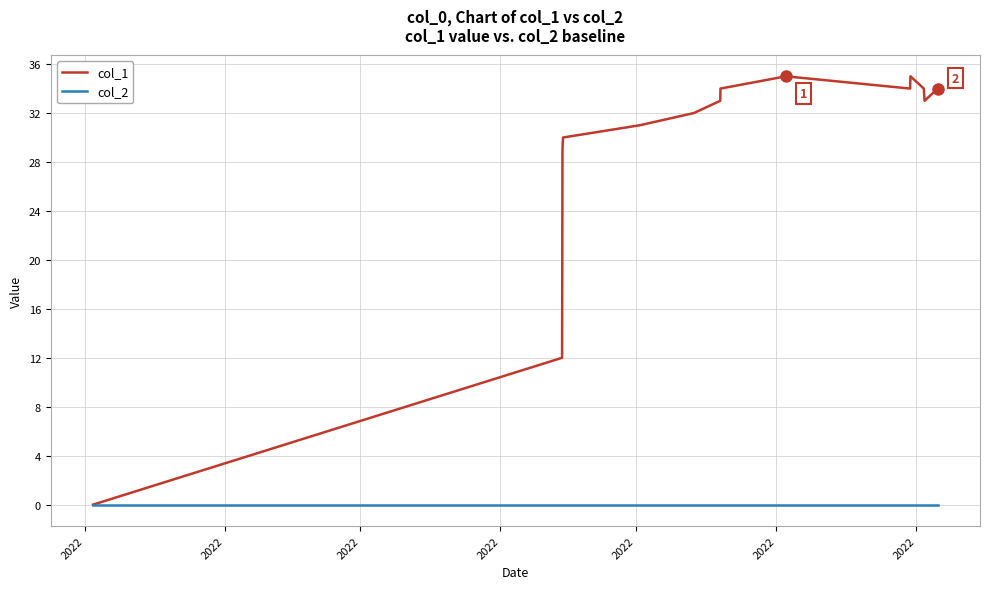

Is this an area chart (filled region under the line)?

No